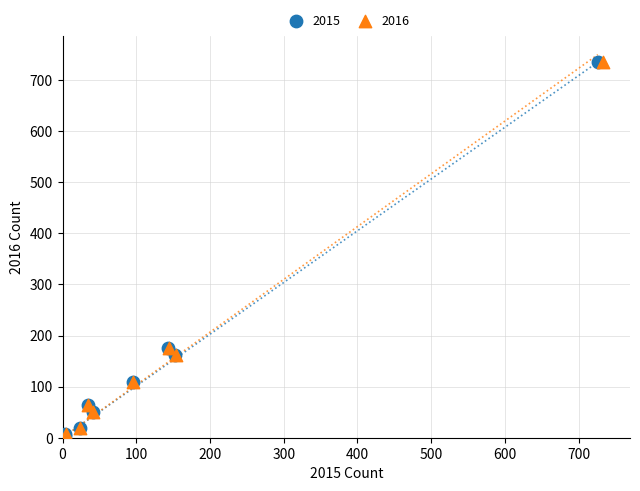

What are all the series names shown in the legend?

2015, 2016